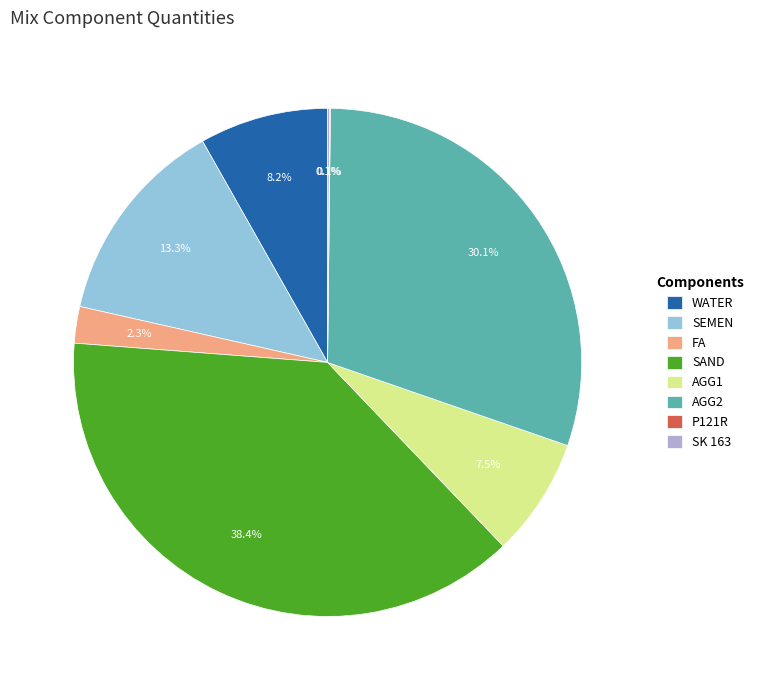

What portion of the pie excludes AGG2?

69.9%